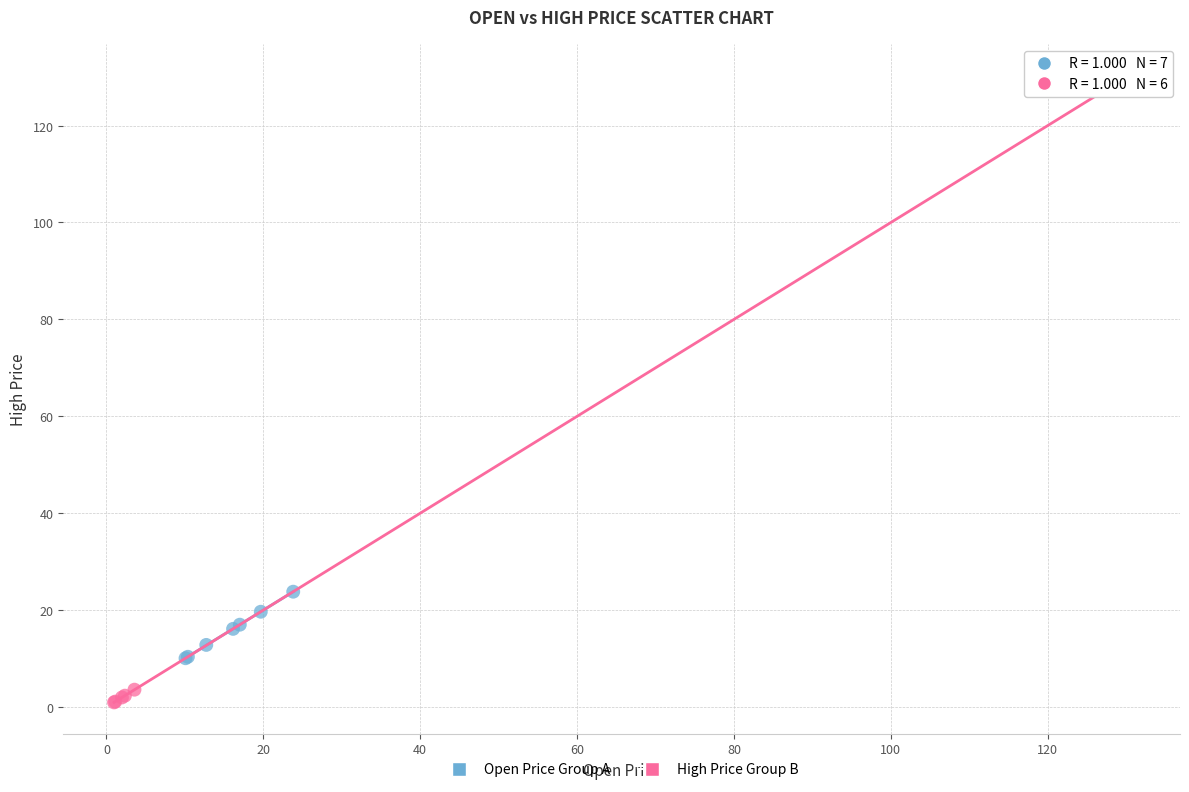

Which series reaches the minimum Y coordinate?

High Price Group B